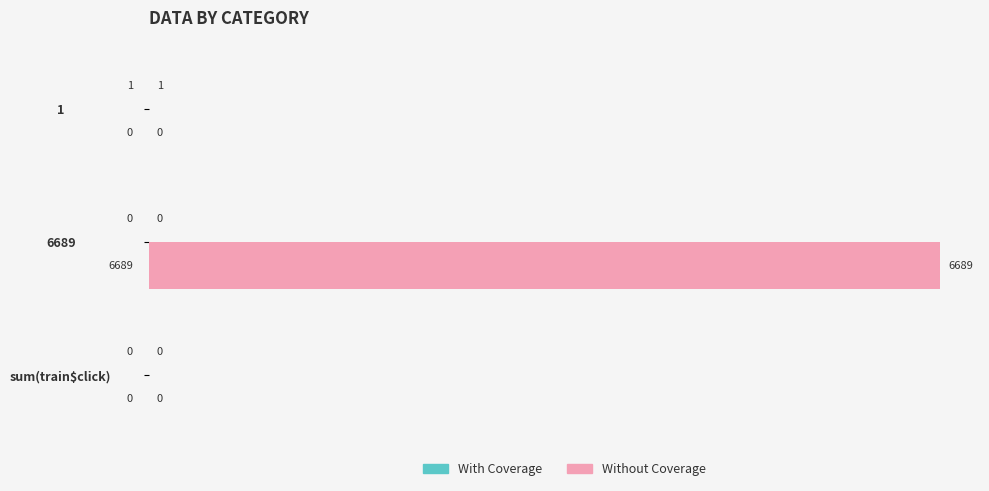

Is it true that Without Coverage equals 10560 at 6689?

False